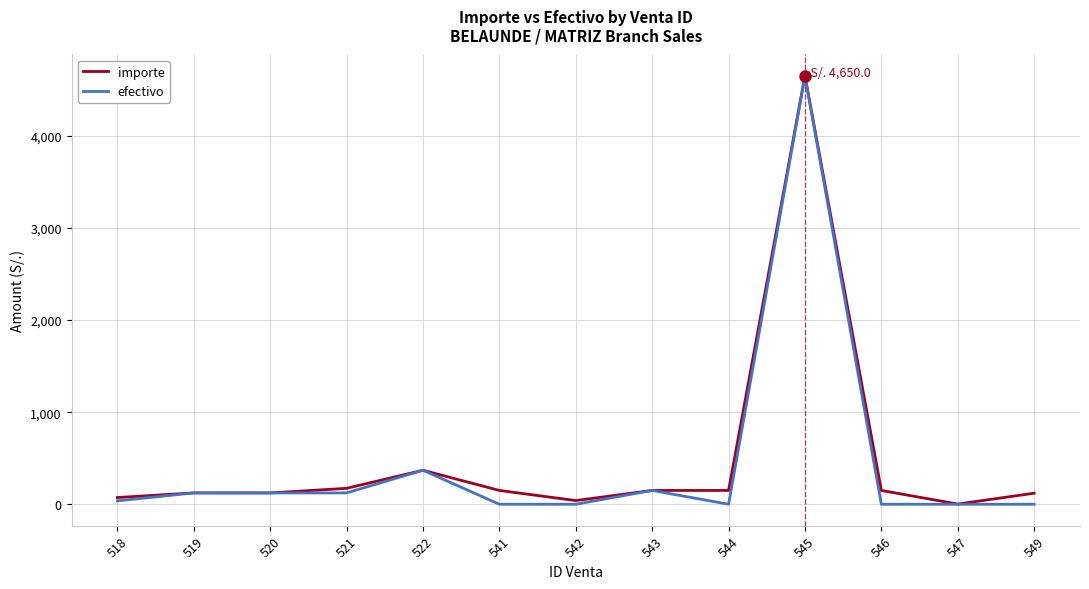

True or false: importe has more than 0 interior local peaks.

True